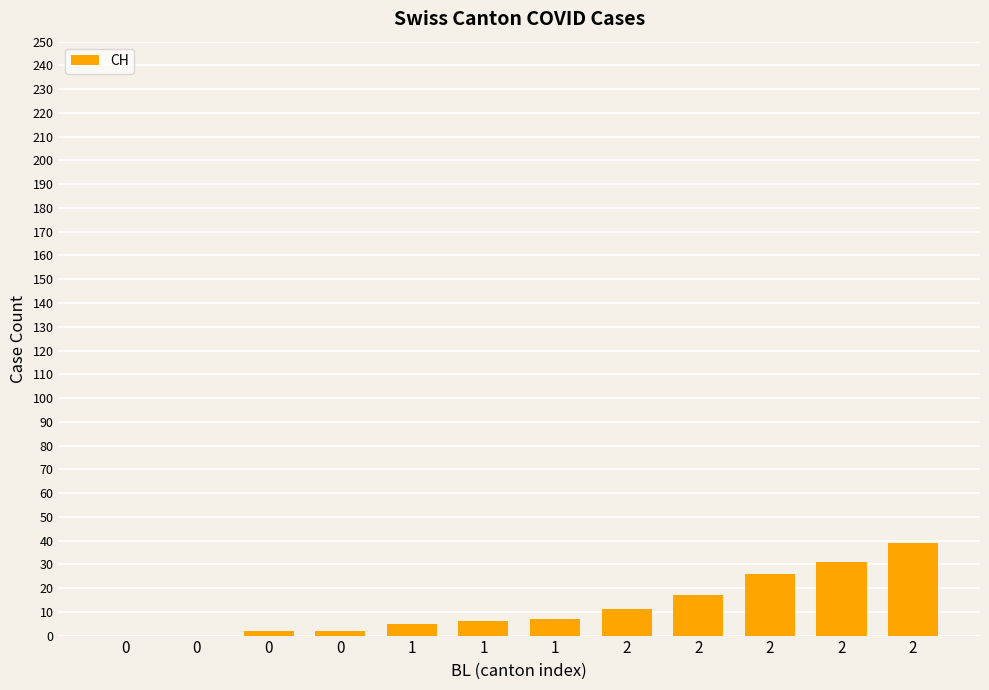

Rank the categories by value from highest to lowest.

2, 2, 2, 2, 2, 1, 1, 1, 0, 0, 0, 0